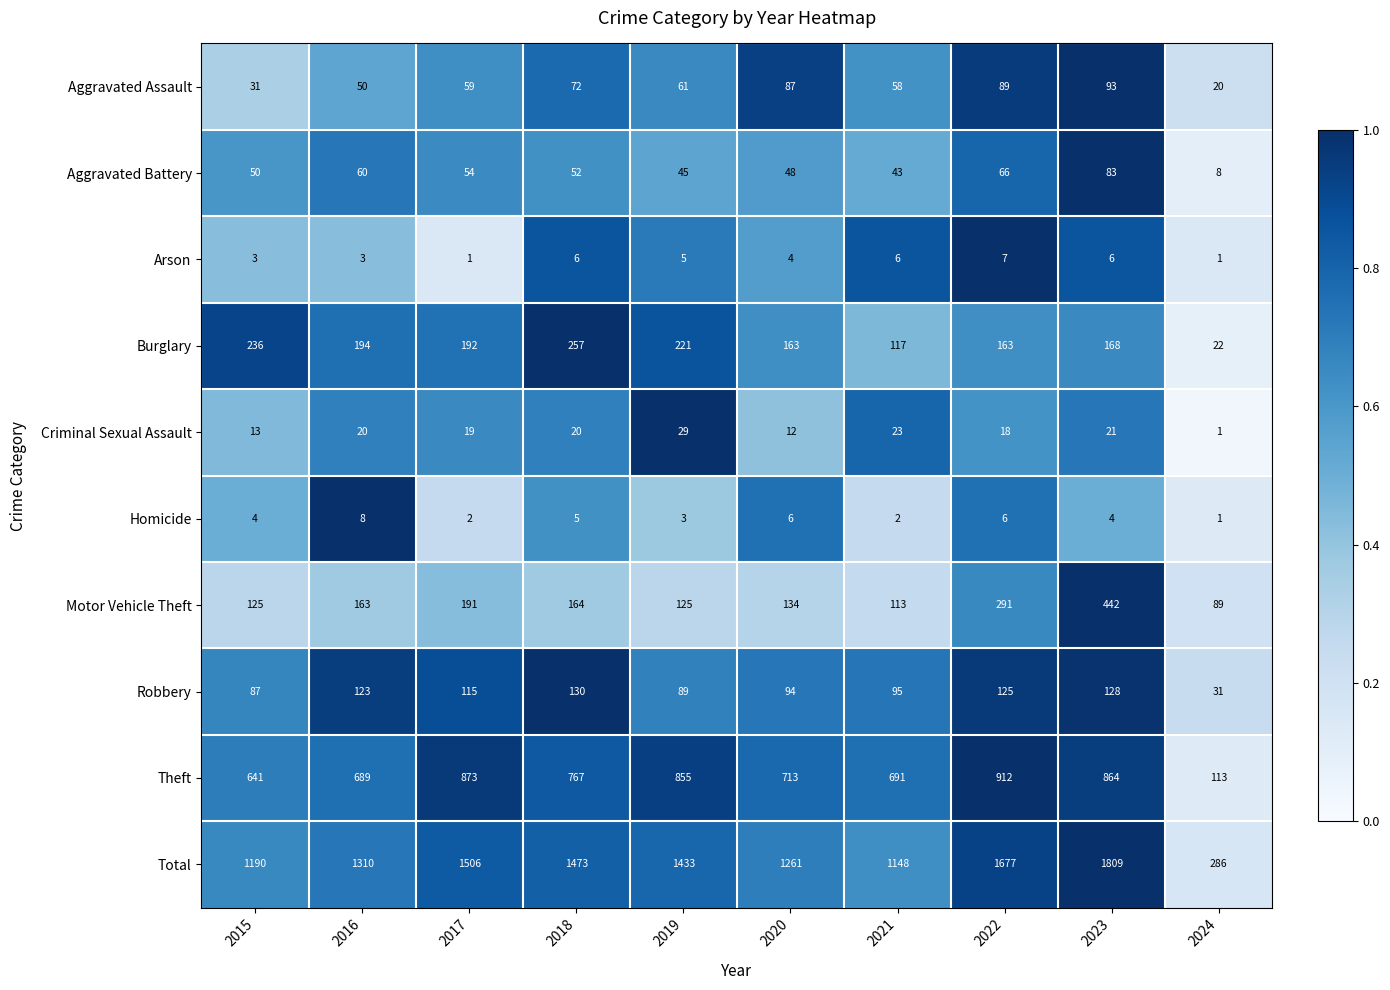

Which series has the largest range (max minus min)?

Total